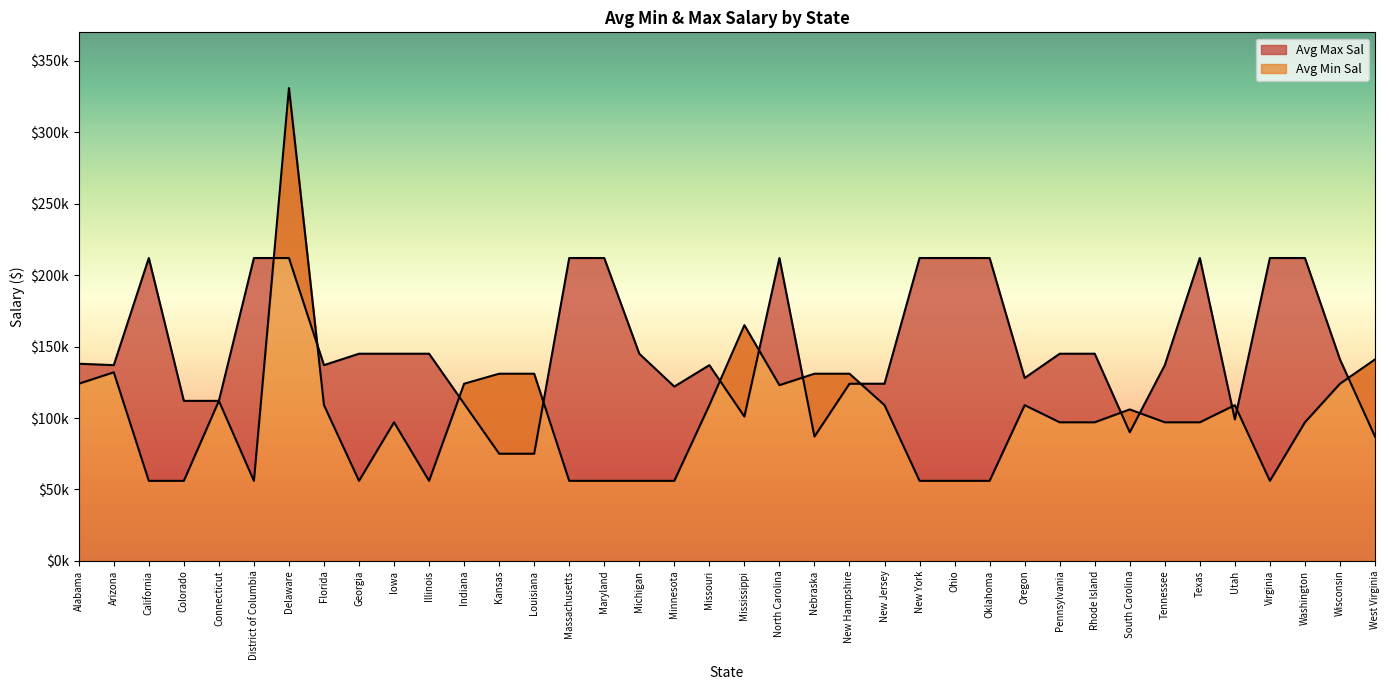

Which series changed the most between New Jersey and Washington?

Avg Max Sal